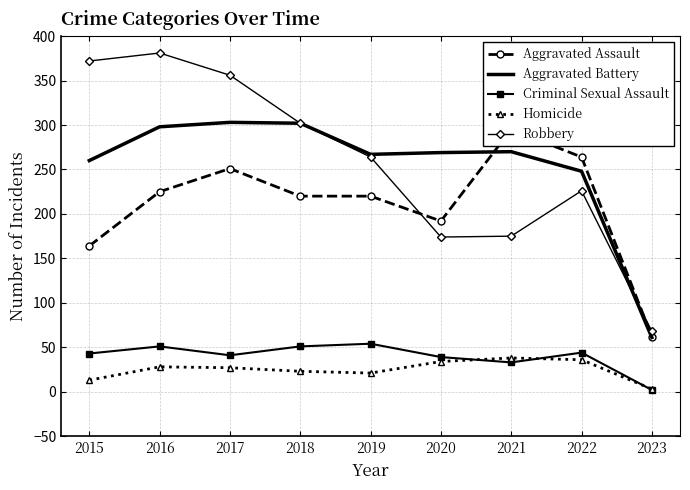

Where is the first local minimum for Homicide?

2019